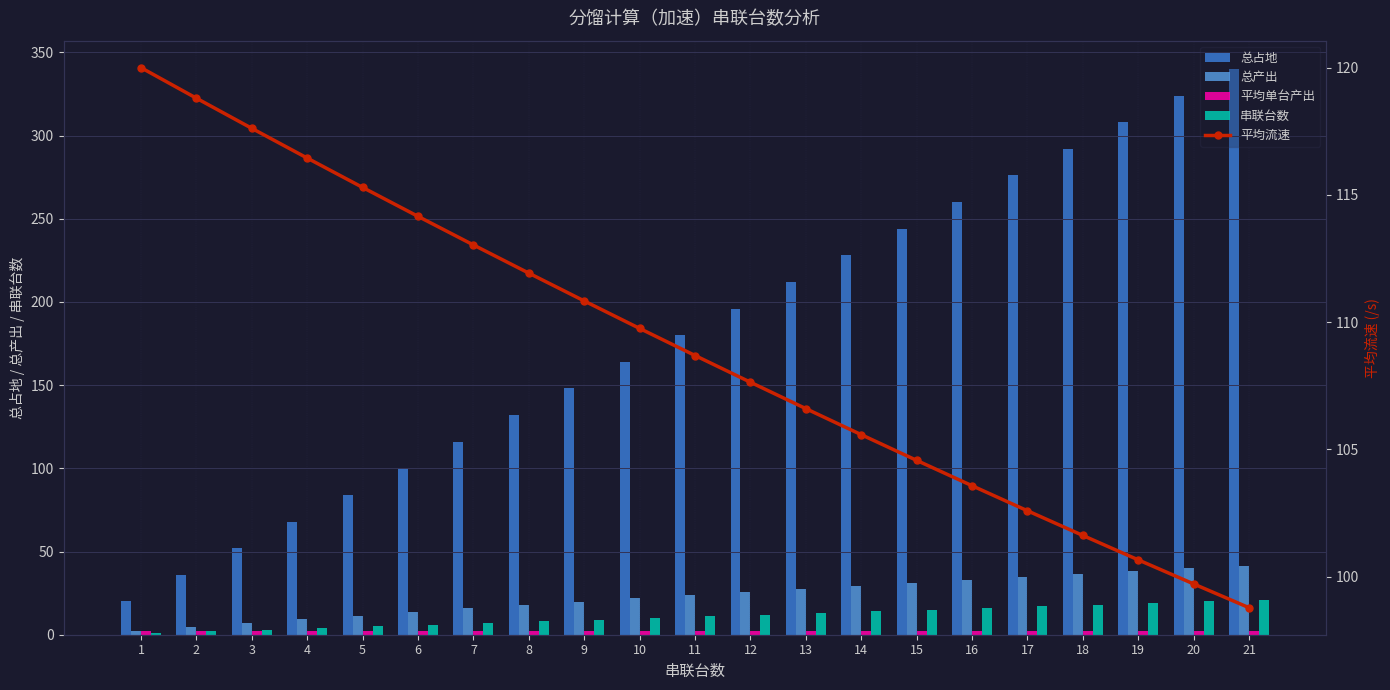

What is the total value across all series at 16?

414.8